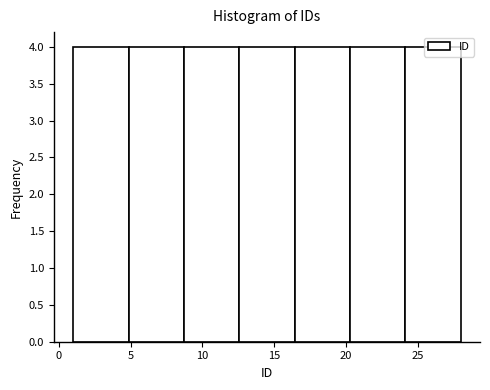

How tall is the bar that spans 5.0 to 8.5 on the x-axis? Neither the bar edges nor the heights are printed on the chart, so give them approximately, as read against the axes.

4